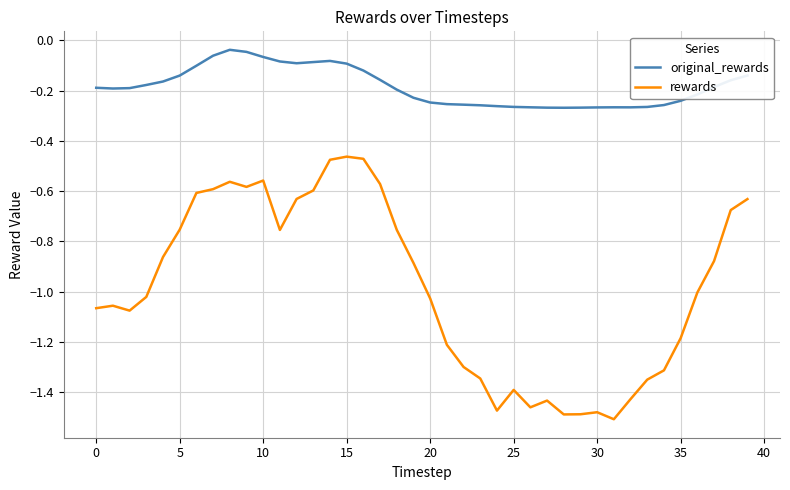

Which series has the largest range (max minus min)?

rewards